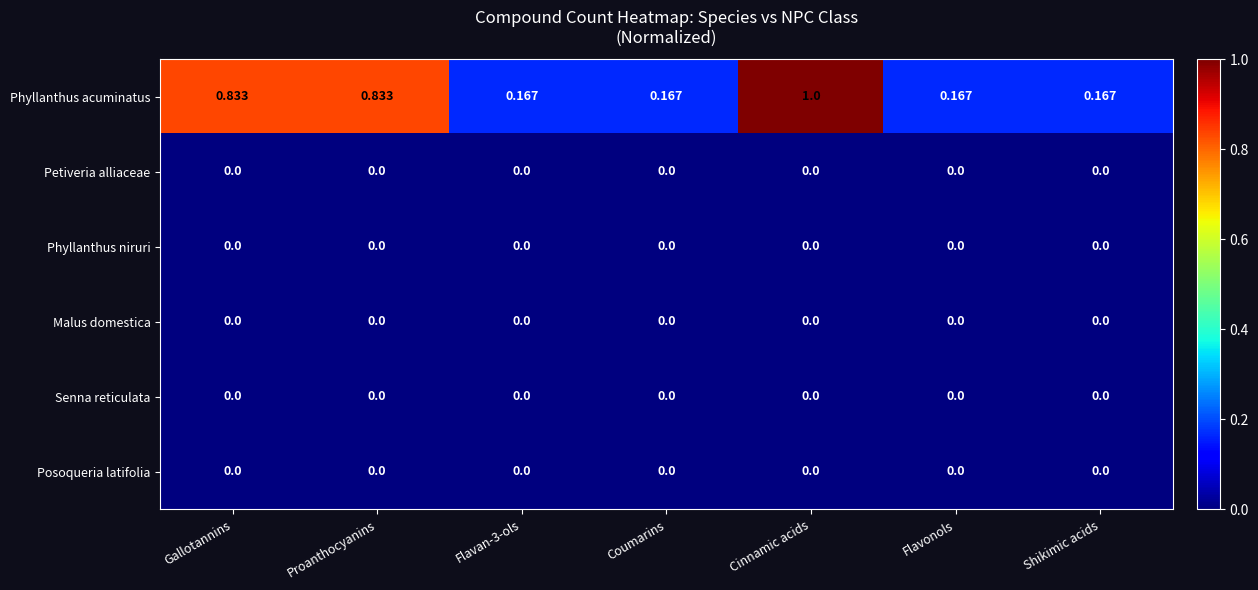

Which series has the largest range (max minus min)?

Phyllanthus acuminatus